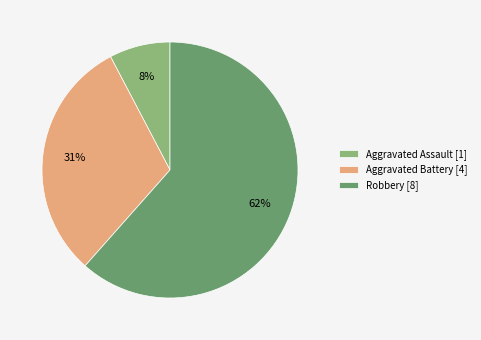

Combined, do Robbery [8] and Aggravated Assault [1] account for over 50%?

Yes